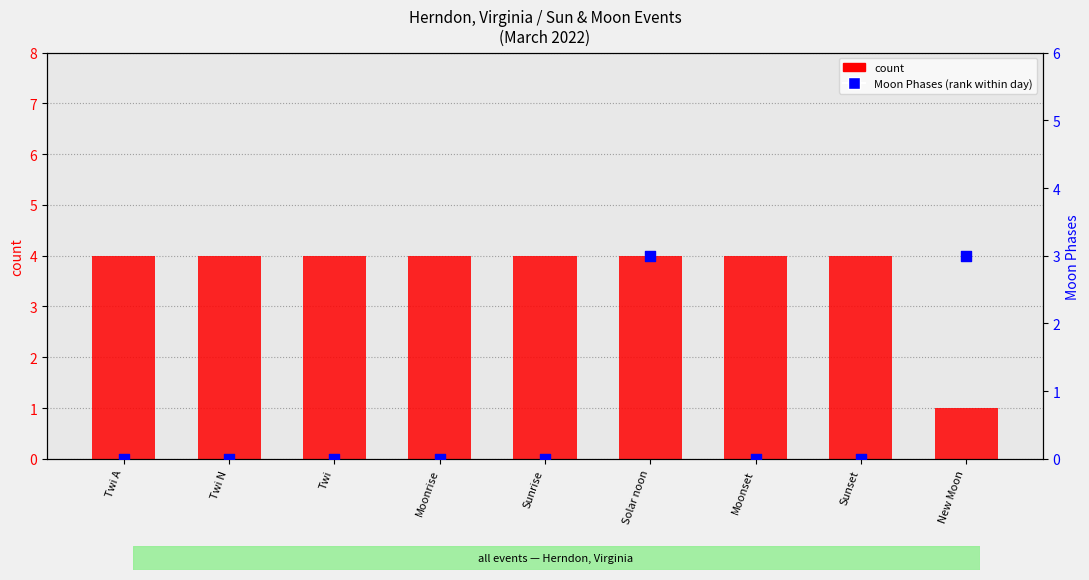

At which category is the sum across all series the highest?

Solar noon